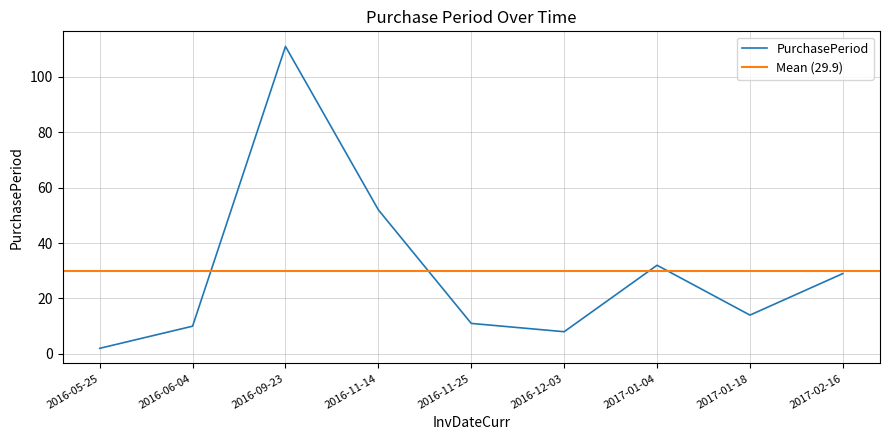

List the labels in order of value, smallest first.

2016-05-25, 2016-12-03, 2016-06-04, 2016-11-25, 2017-01-18, 2017-02-16, 2017-01-04, 2016-11-14, 2016-09-23